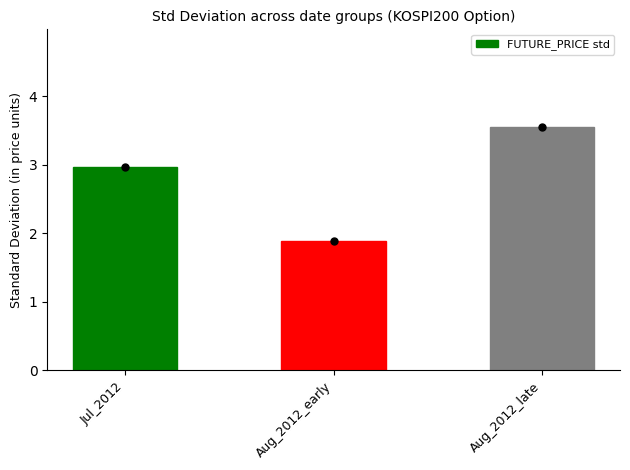

Which has a higher value, Aug_2012_late or Aug_2012_early?

Aug_2012_late